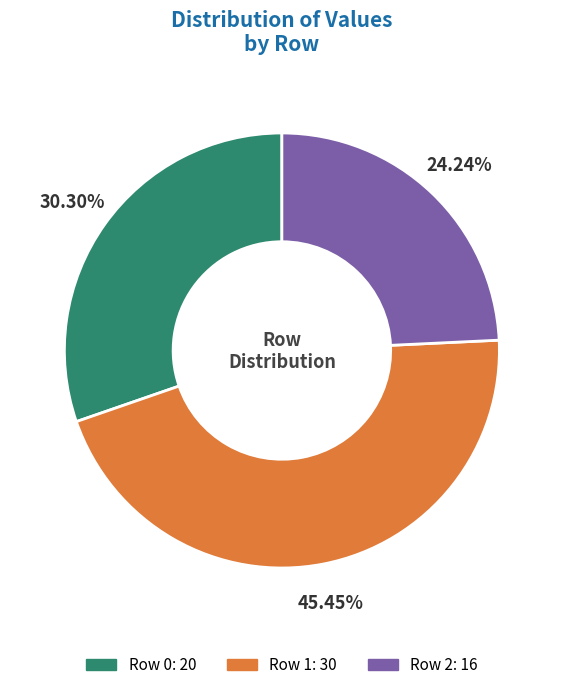

Is there a majority slice in this chart?

No